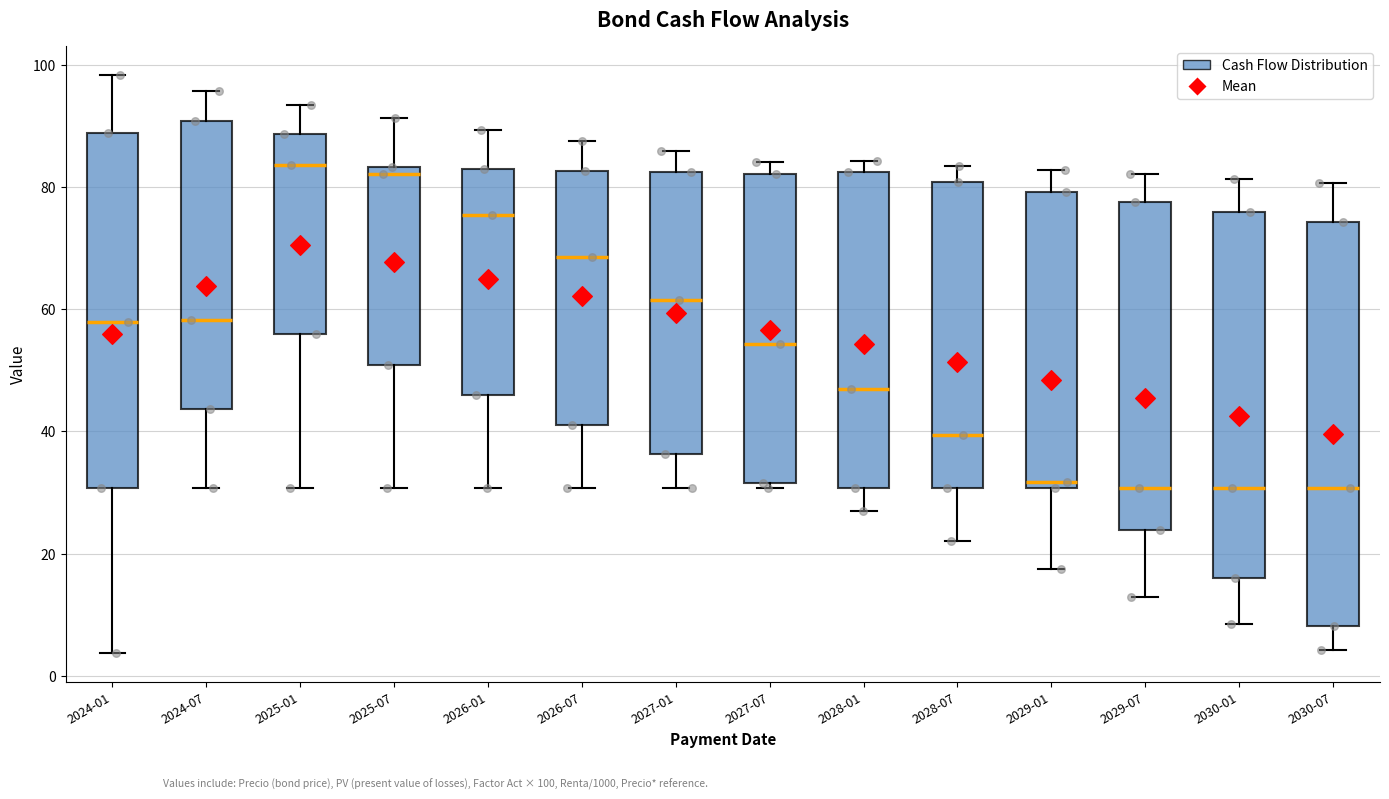

Reading left to right, read every box against the y-axis: the position of its median line, the range the box covers, and the ends of its whiskers. The values are not printed on the chart, so give them approximately, as read against the axis.

2024-01: median 58, box 30 to 88, whiskers 4 to 98
2024-07: median 58, box 44 to 90, whiskers 30 to 96
2025-01: median 84, box 56 to 88, whiskers 30 to 94
2025-07: median 82, box 50 to 84, whiskers 30 to 92
2026-01: median 76, box 46 to 84, whiskers 30 to 90
2026-07: median 68, box 42 to 82, whiskers 30 to 88
2027-01: median 62, box 36 to 82, whiskers 30 to 86
2027-07: median 54, box 32 to 82, whiskers 30 to 84
2028-01: median 48, box 30 to 82, whiskers 26 to 84
2028-07: median 40, box 30 to 80, whiskers 22 to 84
2029-01: median 32, box 30 to 80, whiskers 18 to 82
2029-07: median 30, box 24 to 78, whiskers 12 to 82
2030-01: median 30, box 16 to 76, whiskers 8 to 82
2030-07: median 30, box 8 to 74, whiskers 4 to 80